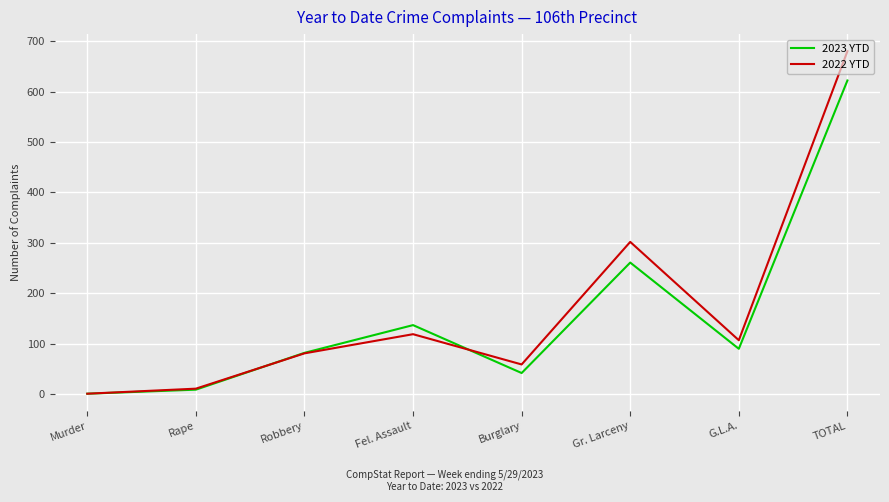

What is the difference between the highest and lowest values at Burglary?

17